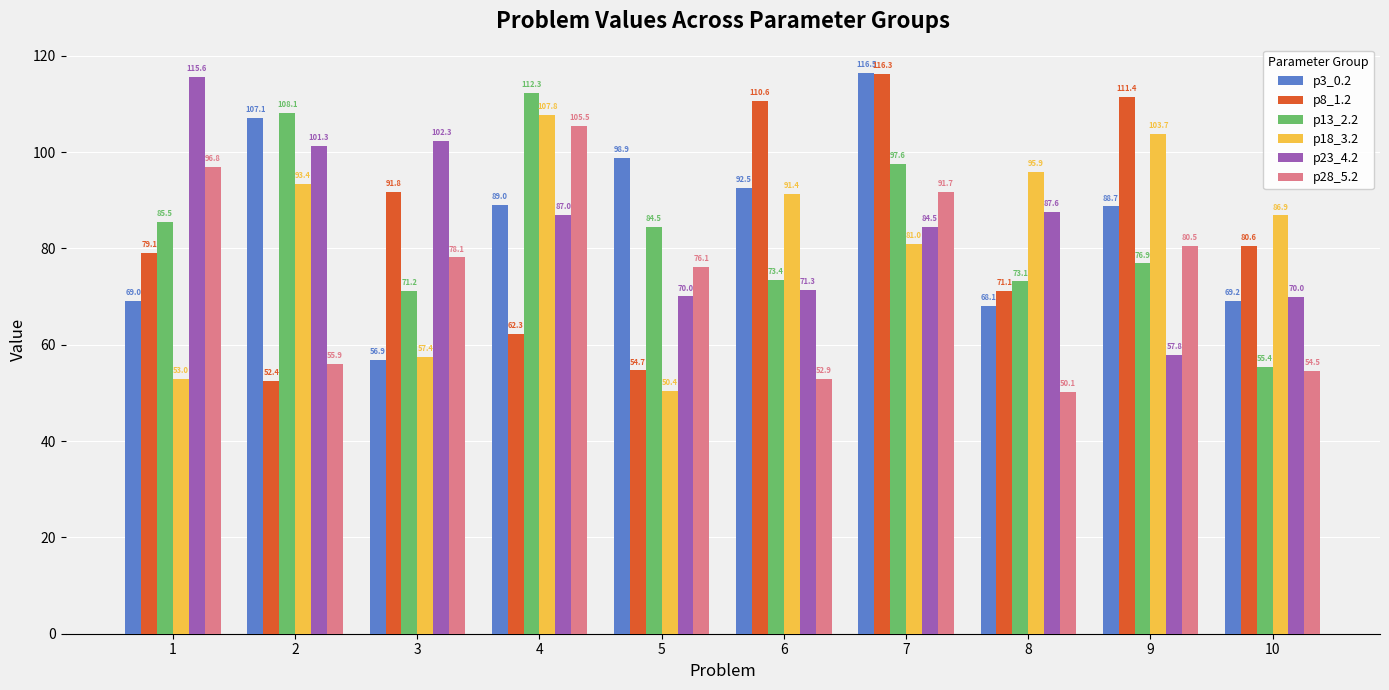

Which series has the largest range (max minus min)?

p8_1.2